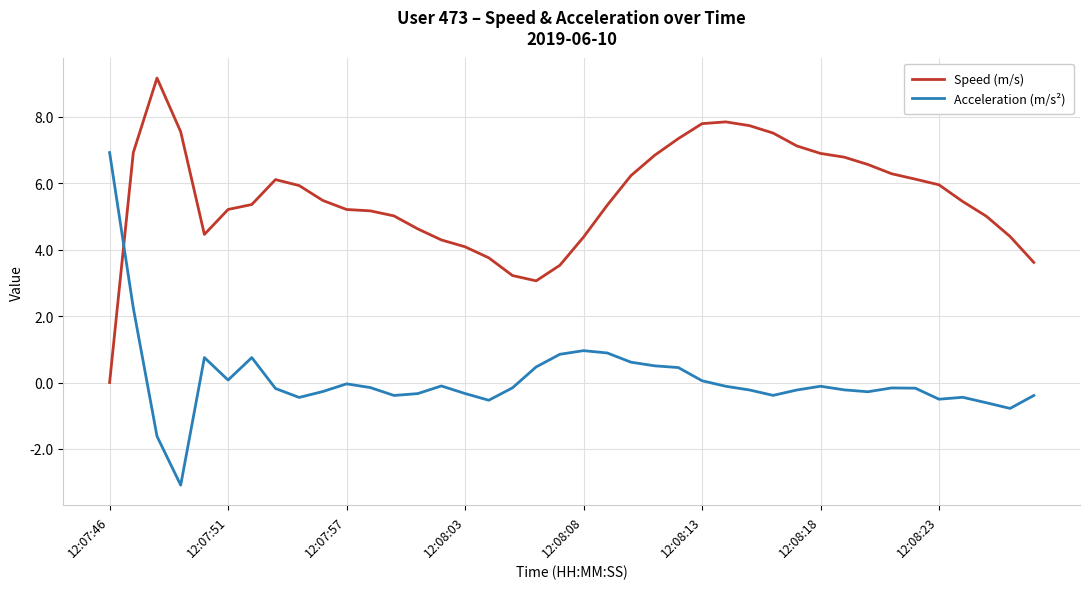

True or false: Acceleration (m/s²) and Speed (m/s) intersect in this chart.

True